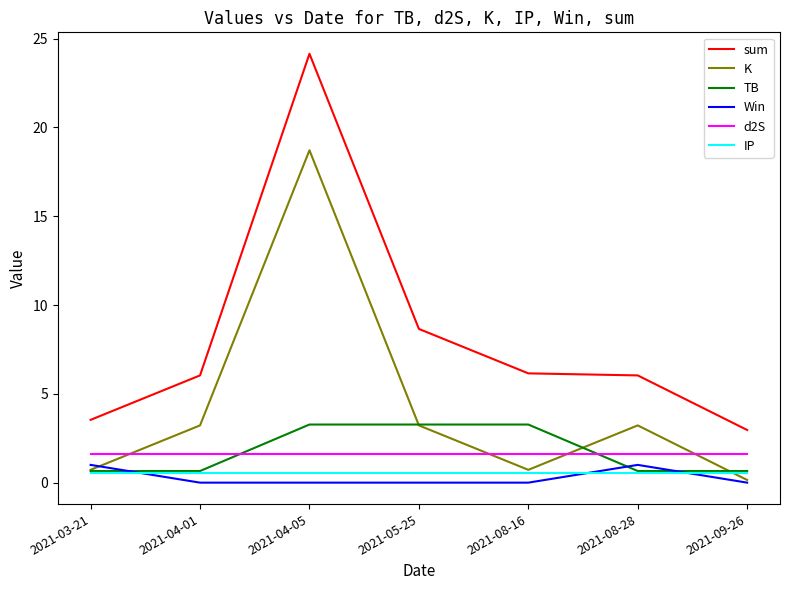

True or false: K and sum cross at least once.

False